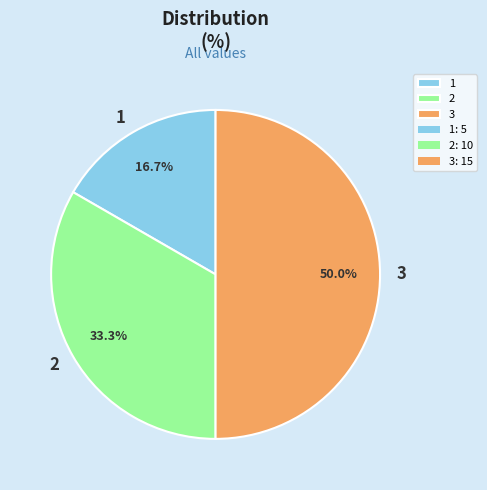

The 3 slice represents 50% of the pie. True or false?

True